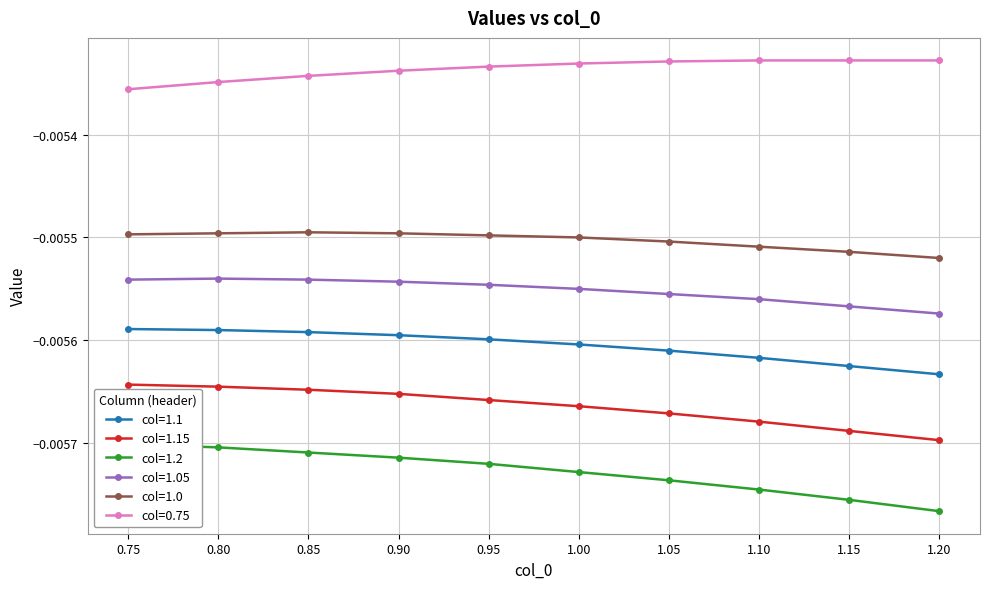

Is the value of col=1.1 at 1.15 greater than the value of col=1.15 at 1.05?

Yes